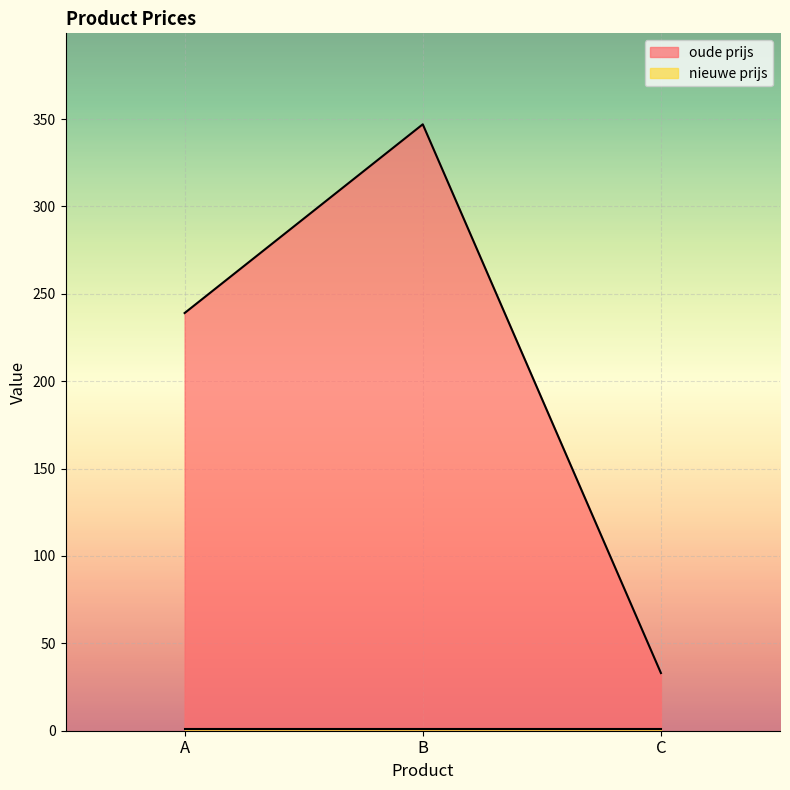

What is the minimum value shown in the chart?

1.1